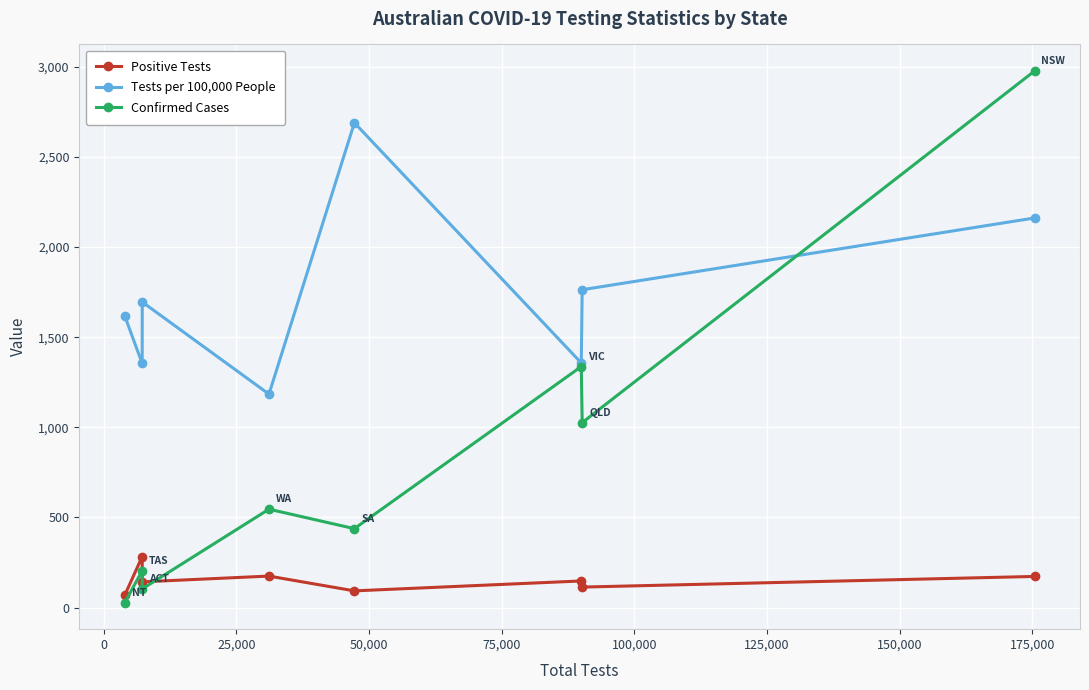

True or false: Positive Tests and Tests per 100,000 People cross at least once.

False